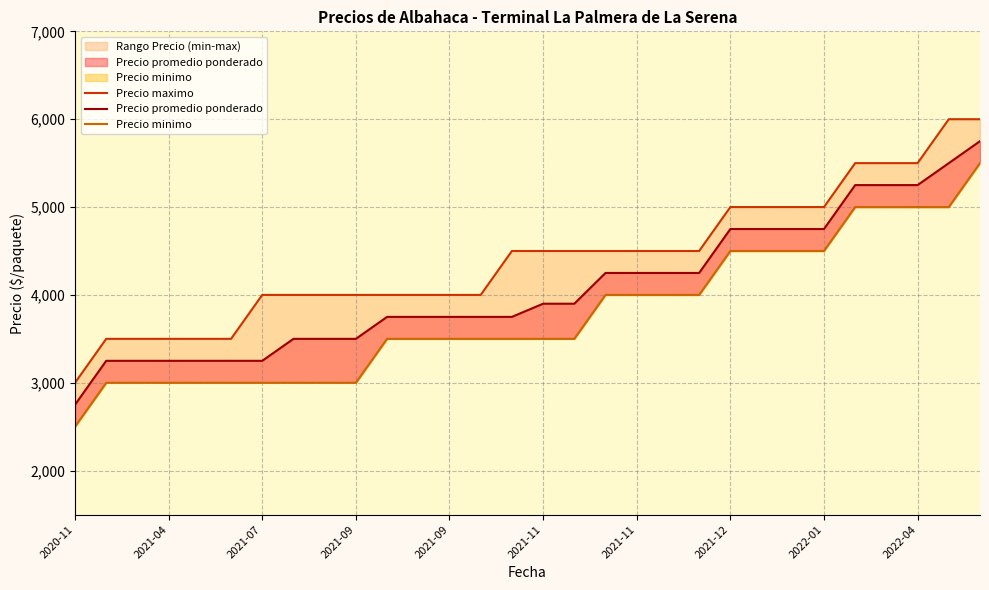

How many Precio maximo values are between 4000 and 5000?

19